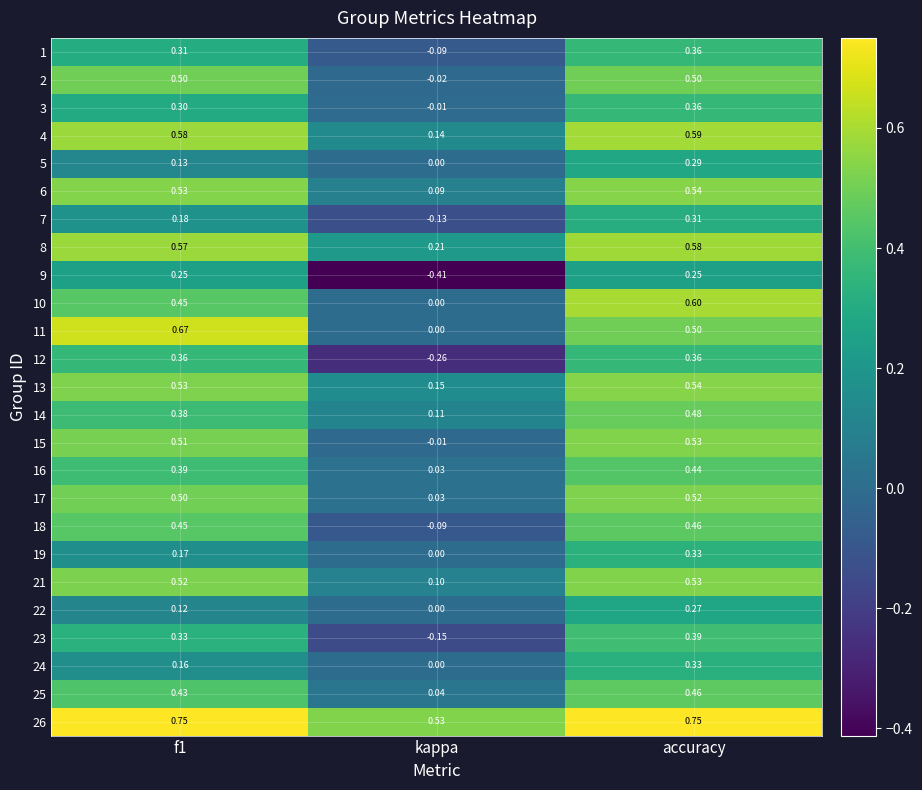

Where is 10 nearest to the value 0?

kappa